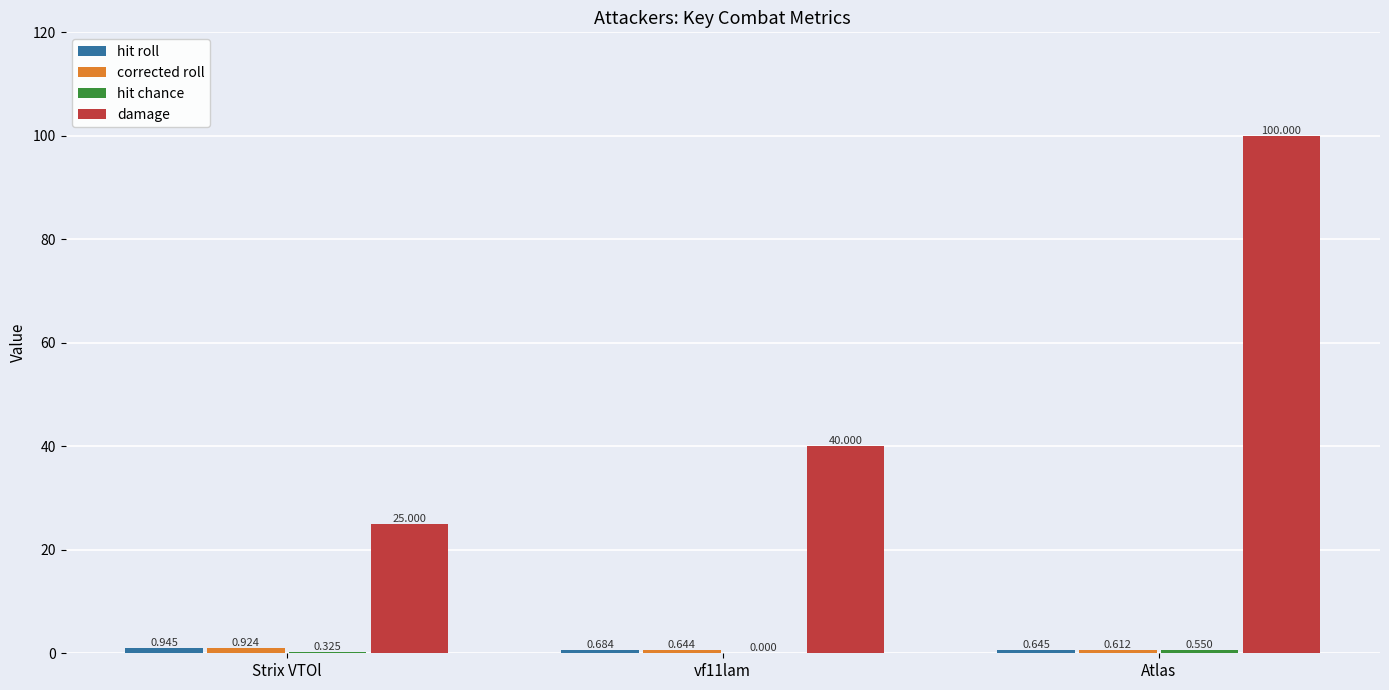

At which category is the sum across all series the highest?

Atlas